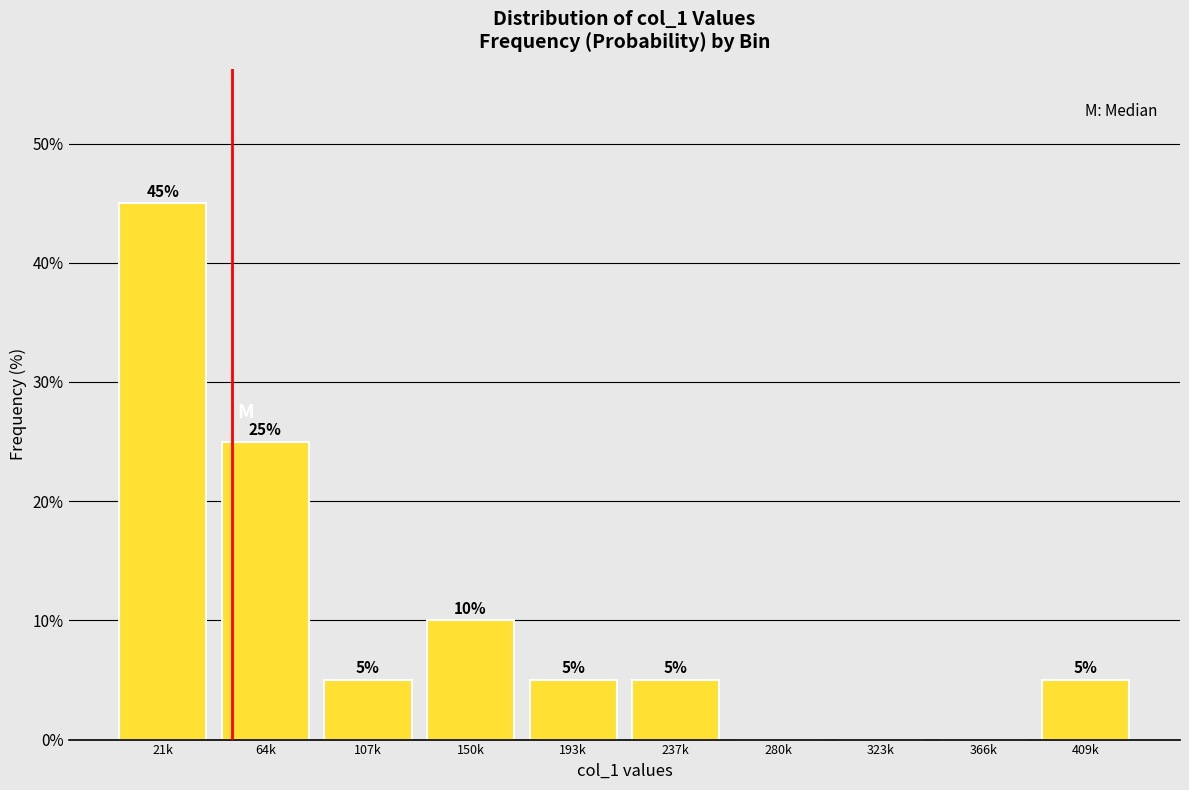

Reading left to right, list all the values displayed in this chart.

21k=45	64k=25	107k=5	150k=10	193k=5	237k=5	280k=0	323k=0	366k=0	409k=5